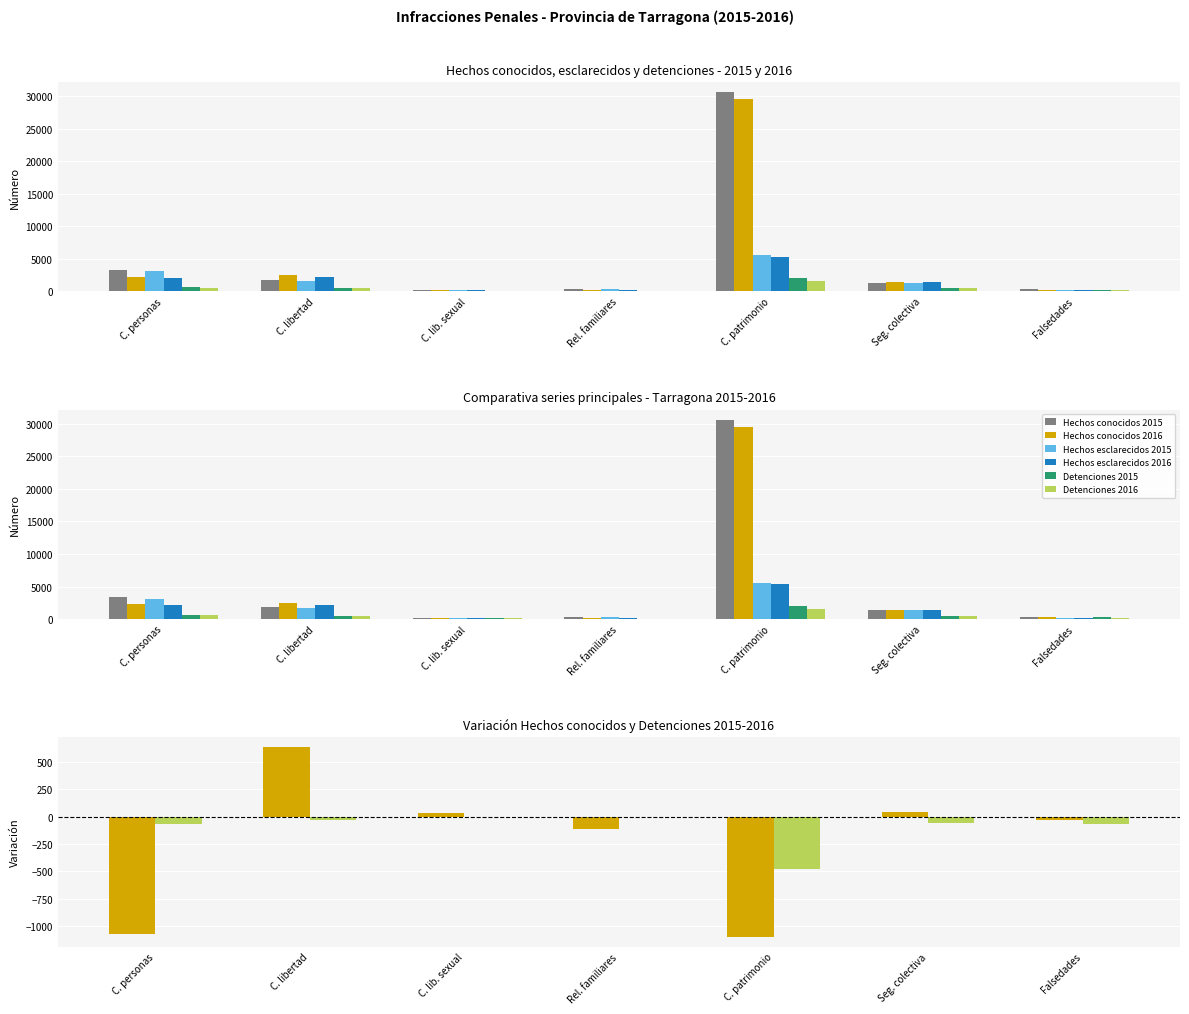

Which series changed the most between C. personas and Seg. colectiva?

Hechos conocidos 2015